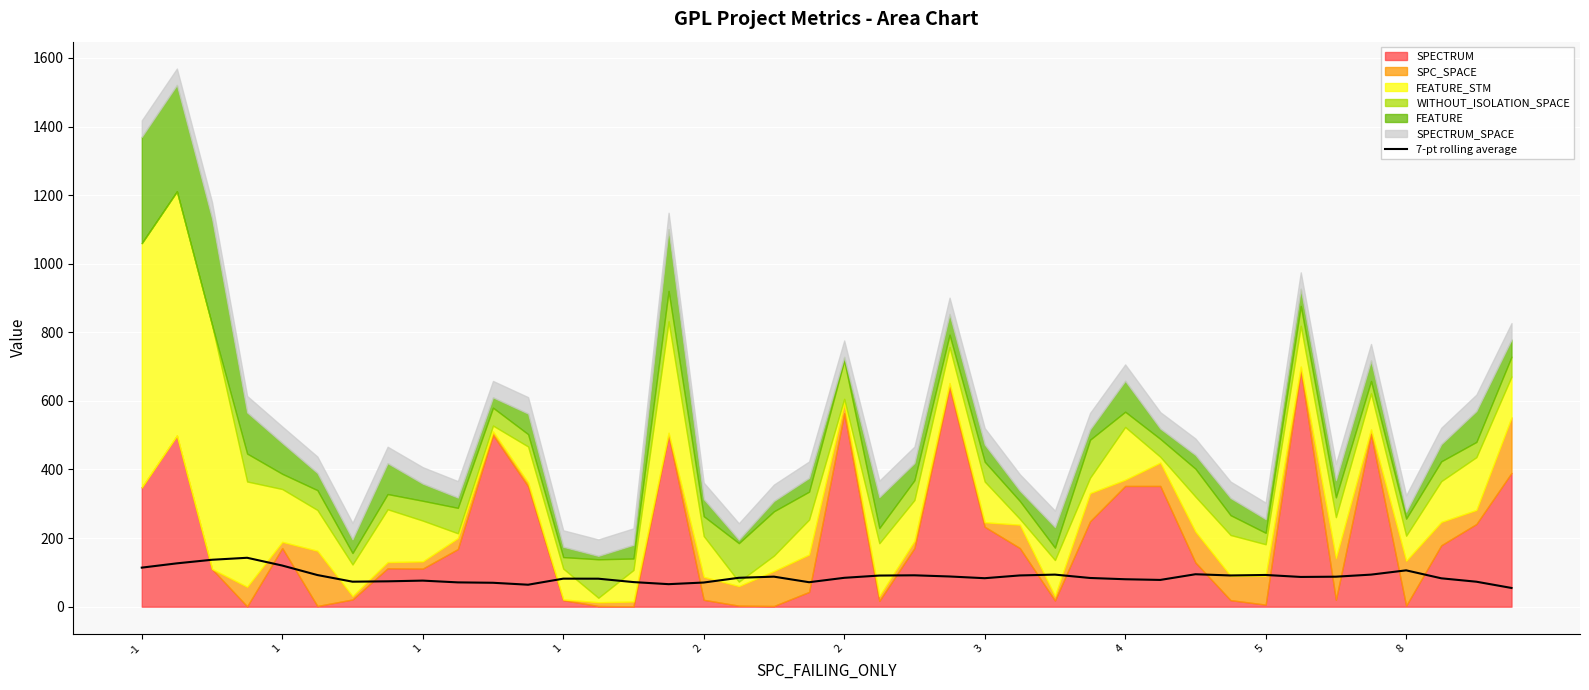

What is the difference between the values at 39 and 16?

15.8